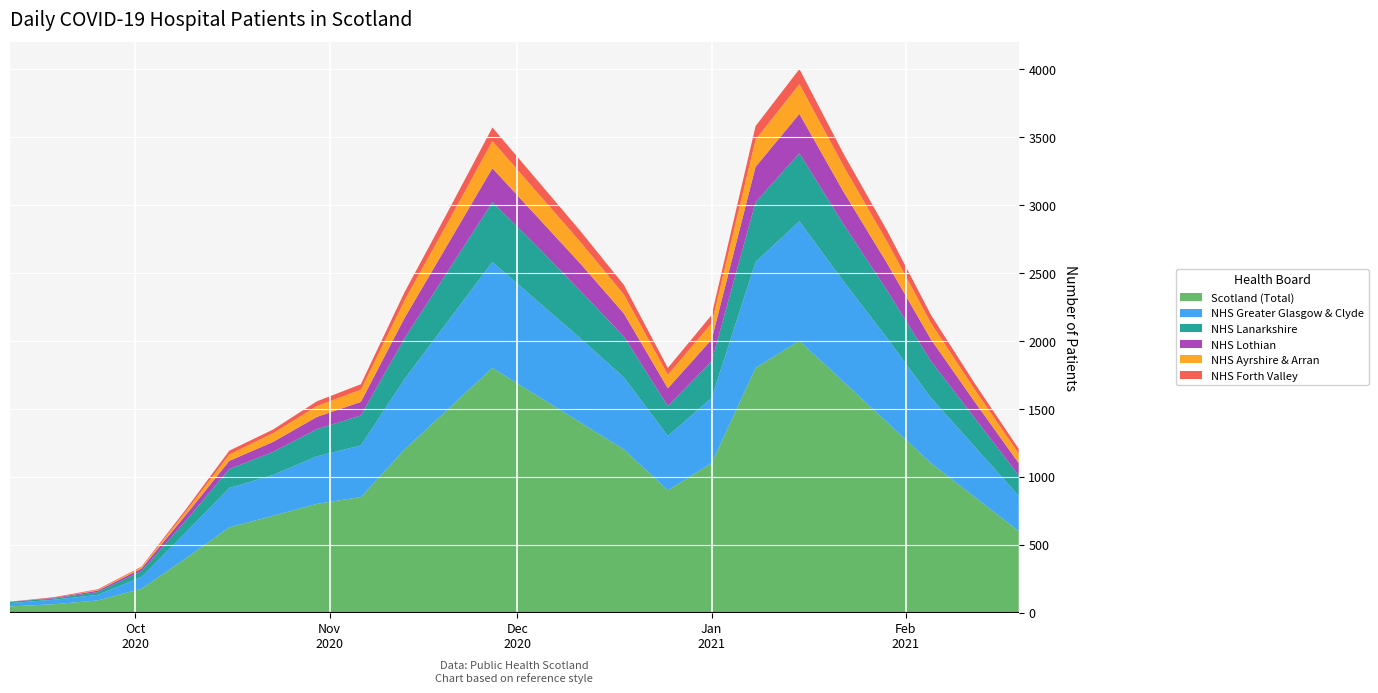

Reading left to right, extract all data points from this chart.

Scotland (Total): 0=45	1=61	2=89	3=175	4=397	5=627	6=712	7=800	8=850	9=1200	10=1500	11=1800	12=1600	13=1400	14=1200	15=900	16=1100	17=1800	18=2000	19=1700	20=1400	21=1100	22=850	23=600
NHS Greater Glasgow & Clyde: 0=25	1=33	2=41	3=87	4=189	5=290	6=301	7=350	8=380	9=520	10=650	11=780	12=700	13=620	14=530	15=400	16=480	17=780	18=880	19=740	20=620	21=480	22=370	23=260
NHS Lanarkshire: 0=10	1=9	2=20	3=43	4=86	5=139	6=169	7=200	8=220	9=300	10=370	11=440	12=400	13=350	14=300	15=220	16=270	17=440	18=500	19=420	20=350	21=270	22=210	23=150
NHS Lothian: 0=0	1=5	2=11	3=19	4=43	5=60	6=74	7=90	8=100	9=150	10=200	11=250	12=220	13=200	14=170	15=130	16=160	17=260	18=290	19=240	20=200	21=160	22=120	23=90
NHS Ayrshire & Arran: 0=0	1=0	2=5	3=9	4=23	5=47	6=64	7=80	8=90	9=130	10=160	11=200	12=180	13=160	14=140	15=100	16=120	17=200	18=220	19=190	20=160	21=120	22=90	23=70
NHS Forth Valley: 0=0	1=5	2=5	3=5	4=17	5=28	6=27	7=35	8=40	9=60	10=80	11=100	12=90	13=80	14=70	15=50	16=60	17=100	18=110	19=90	20=80	21=60	22=45	23=35